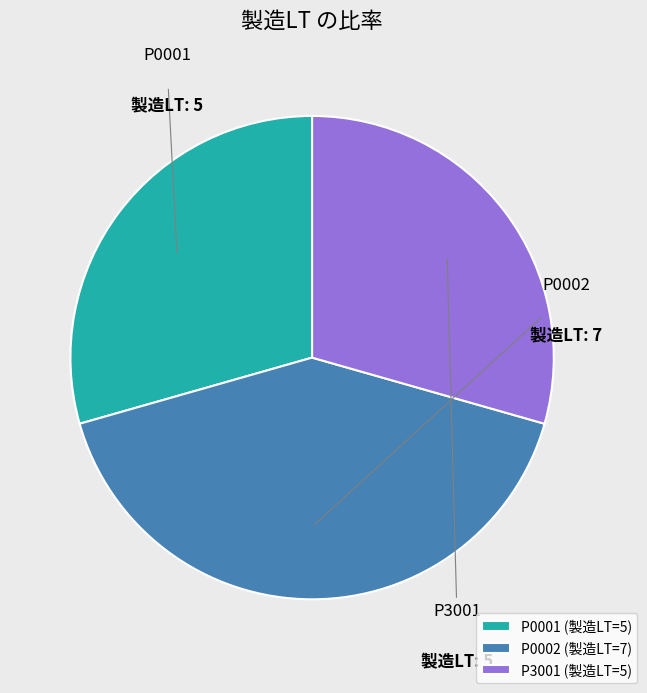

Which slice is the largest?

P0002